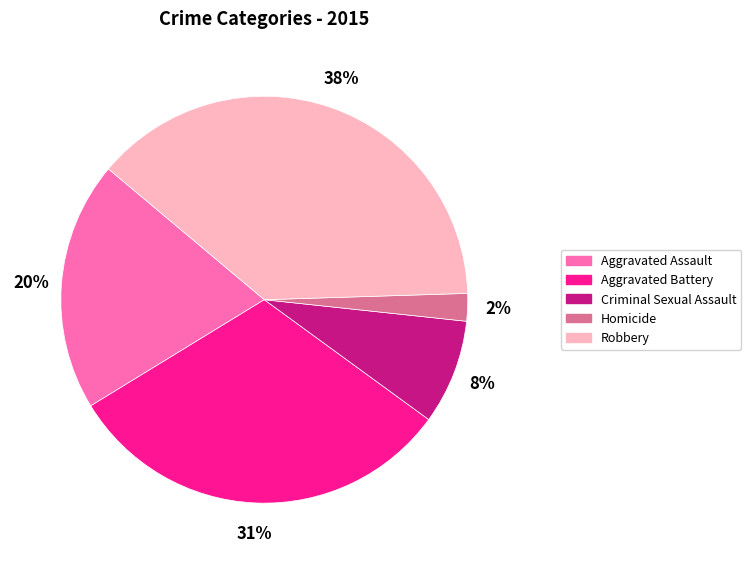

What is the ratio of the value at Robbery to the value at Aggravated Battery?

1.2